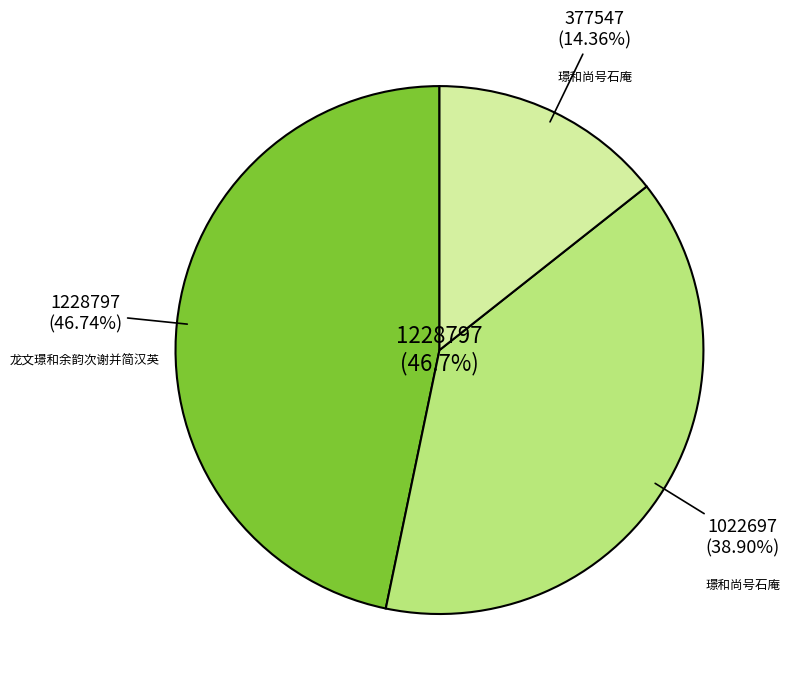

Is there any slice that represents more than half of the pie?

No